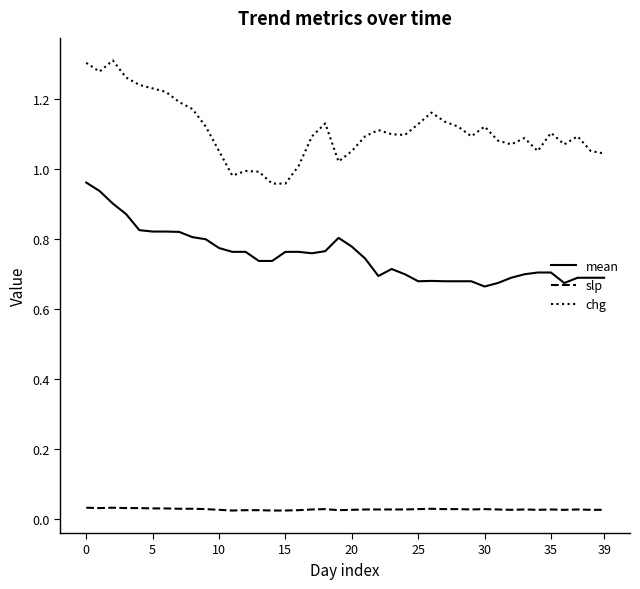

What is the difference between the maximum and minimum values in the chg series?

0.4